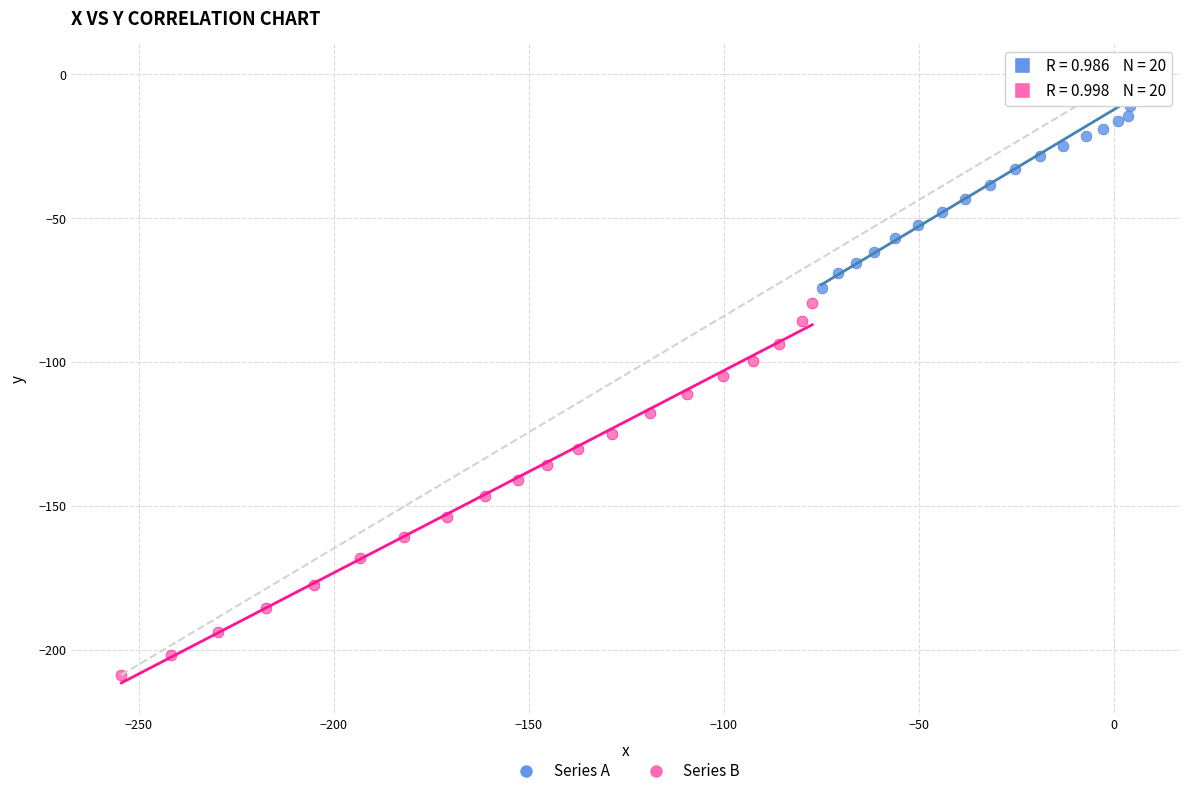

Which series reaches the maximum Y coordinate?

Series A